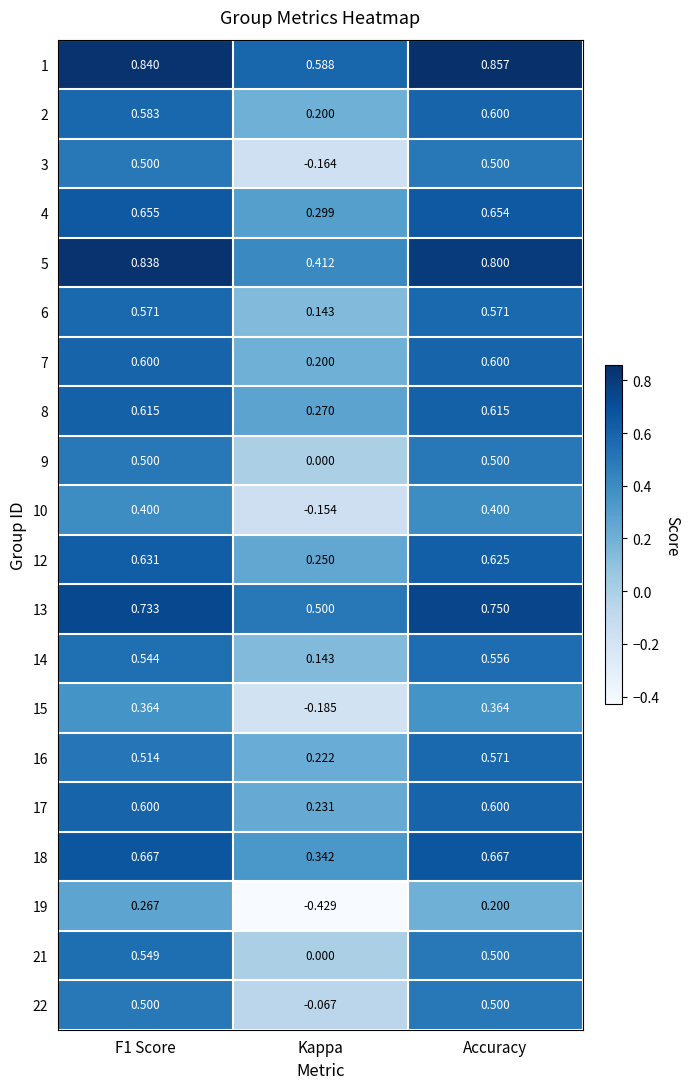

Is the value of 18 at F1 Score greater than the value of 2 at Kappa?

Yes